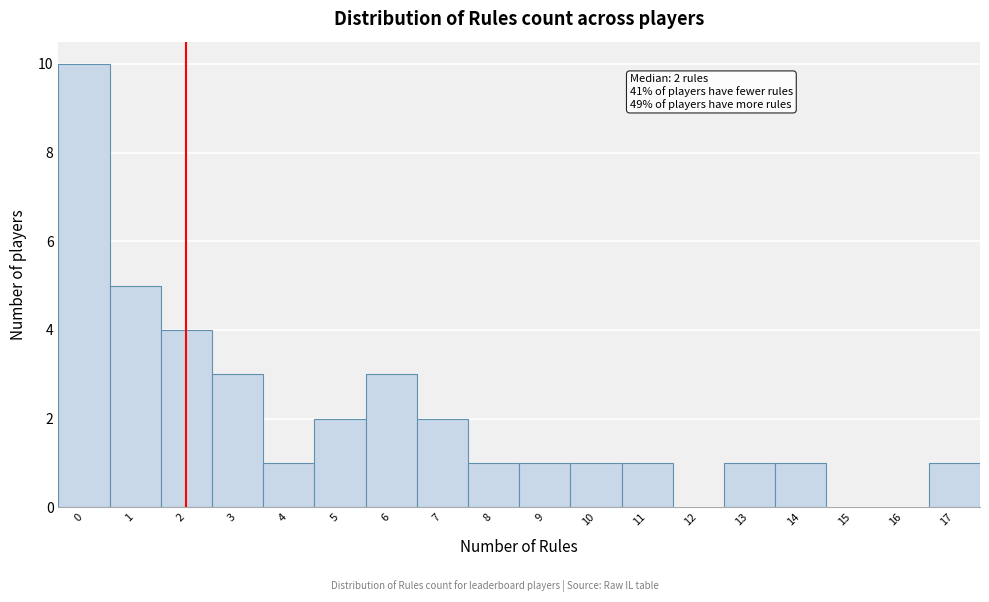

Which range on the x-axis has the tallest bar?

-0.5 to 0.5